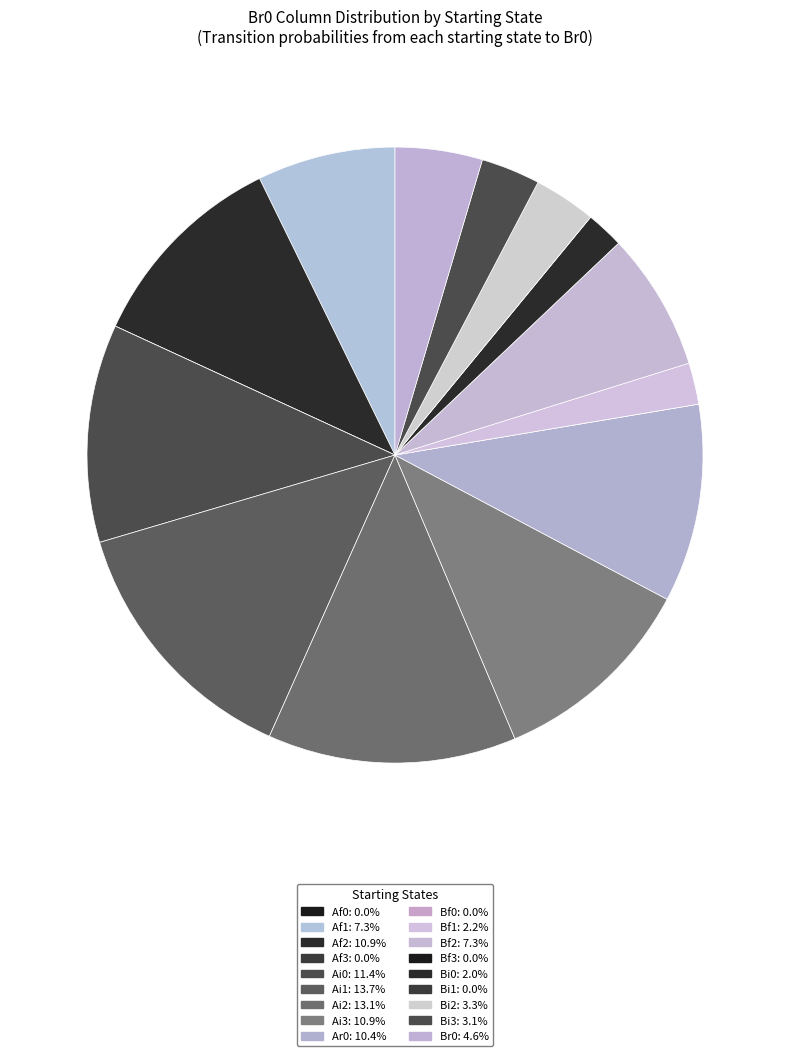

Combined, what portion of the pie is Bi0 and Bi1?

2.0%